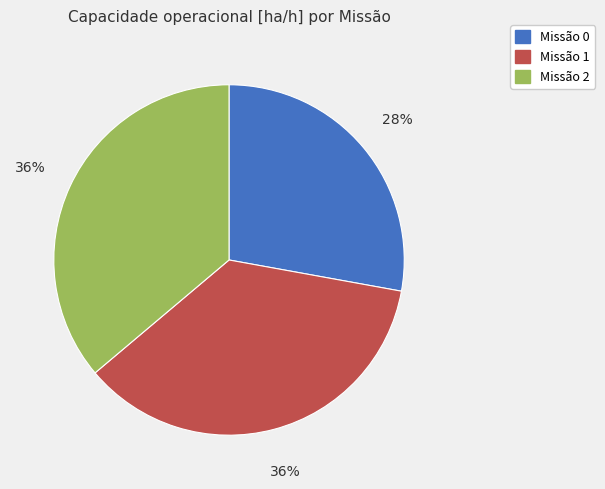

Is there any slice that represents more than half of the pie?

No